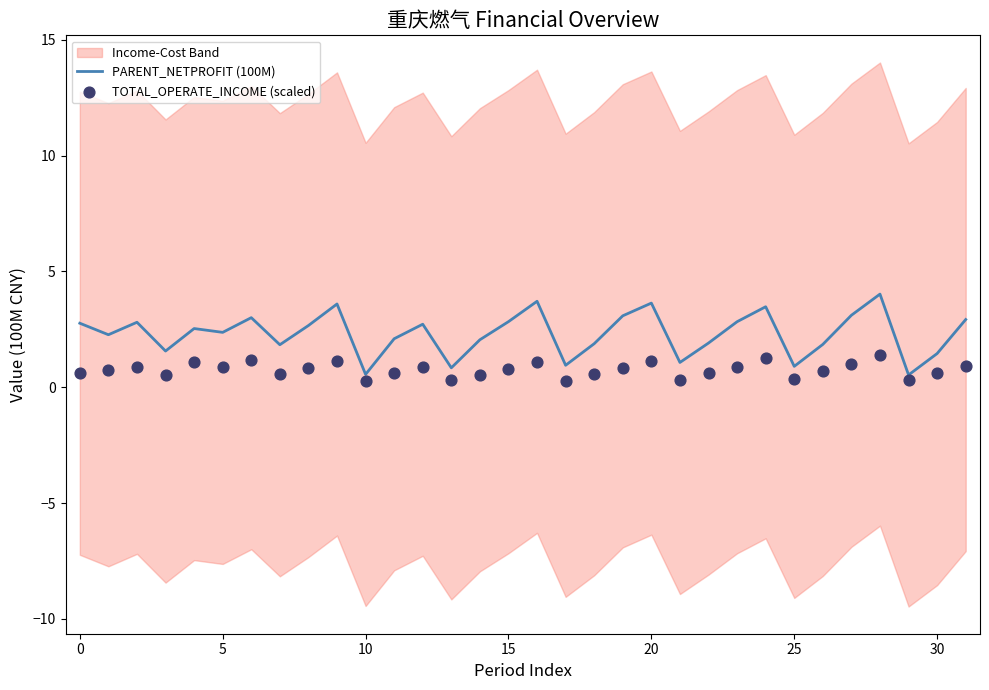

Is the value of PARENT_NETPROFIT (100M) at 14 greater than the value of TOTAL_OPERATE_INCOME (scaled) at 22?

Yes